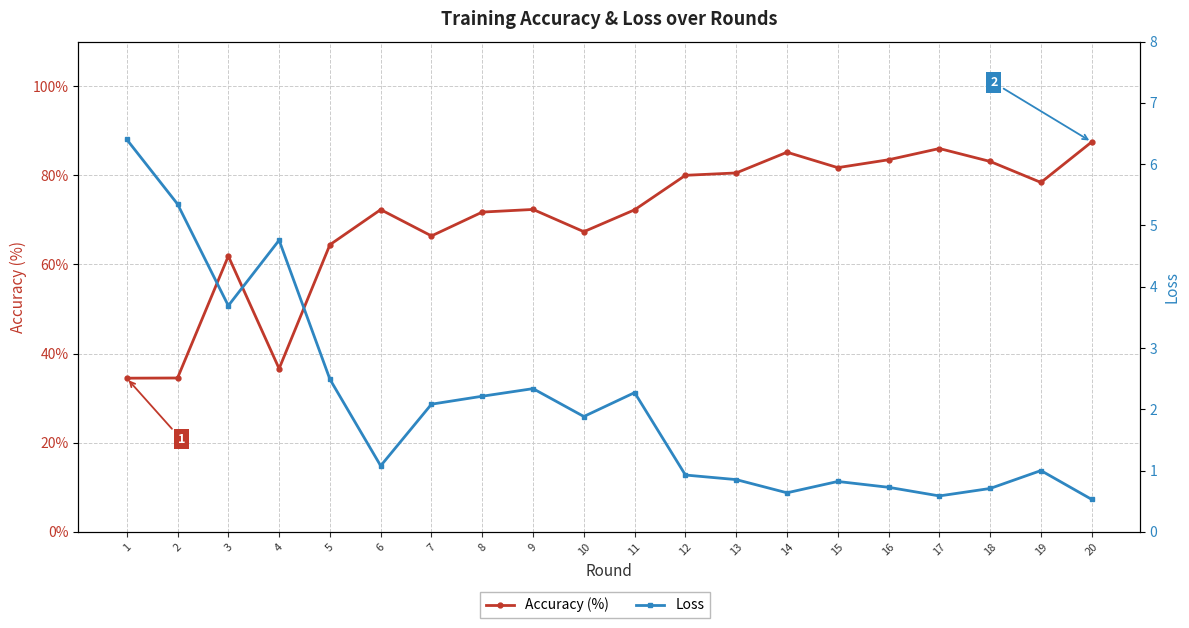

At how many categories does at least one series exceed 41?

17